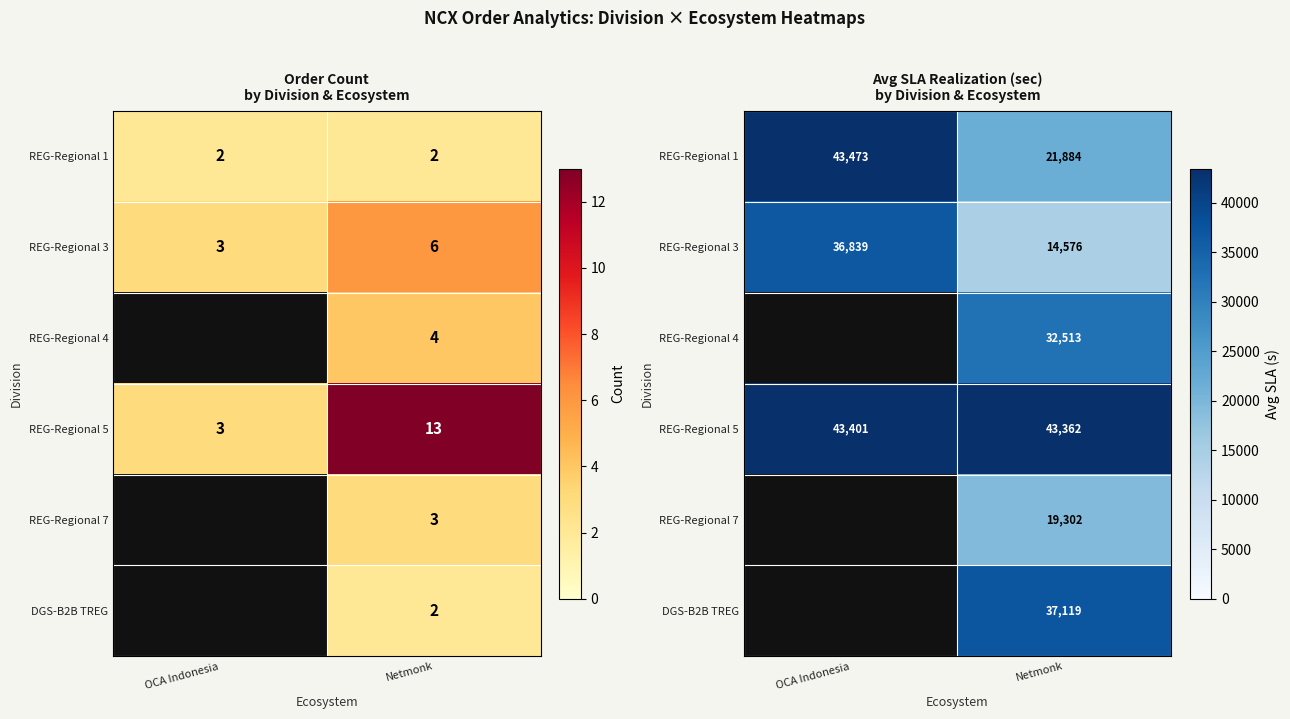

Which category has the highest value across all series?

OCA Indonesia